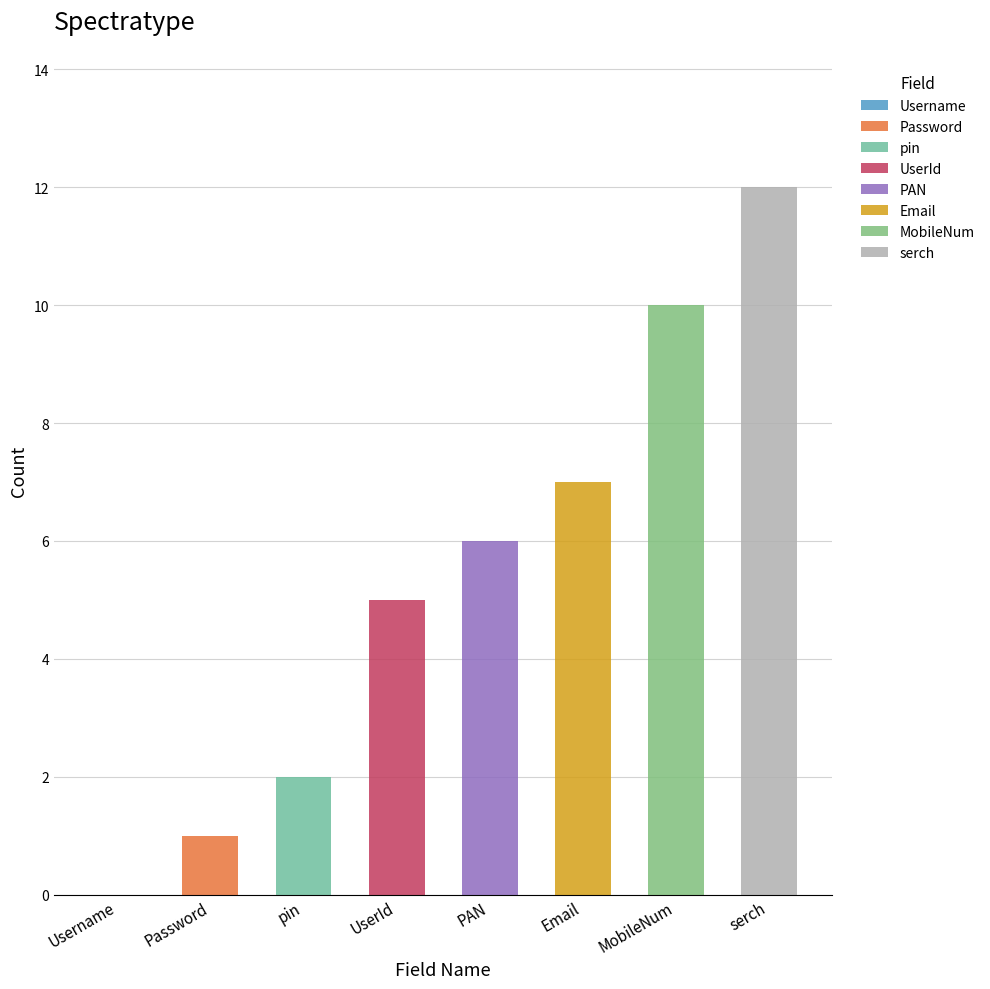

What is the difference between the second highest and minimum values?

10